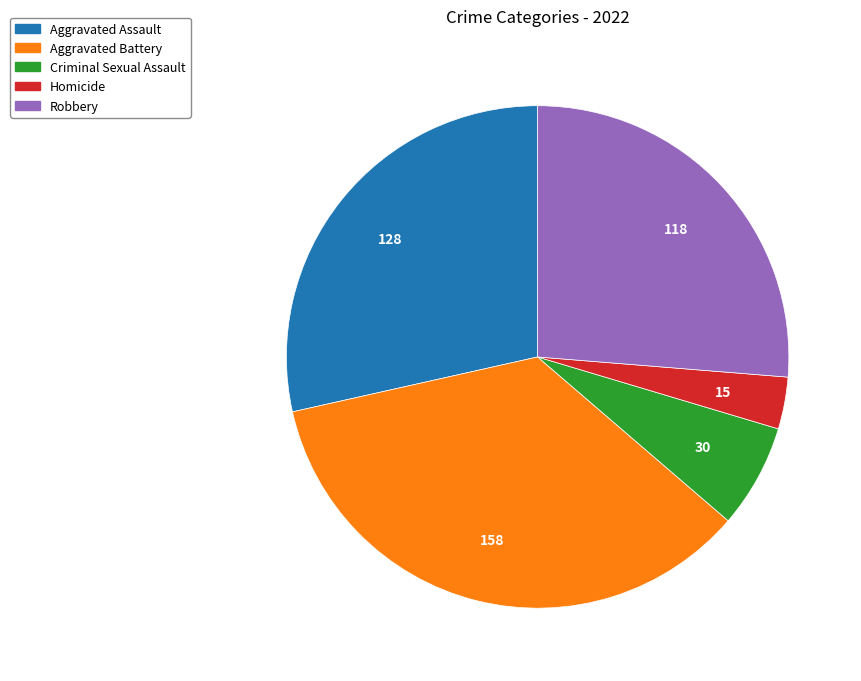

What is the largest slice in the pie chart?

Aggravated Battery